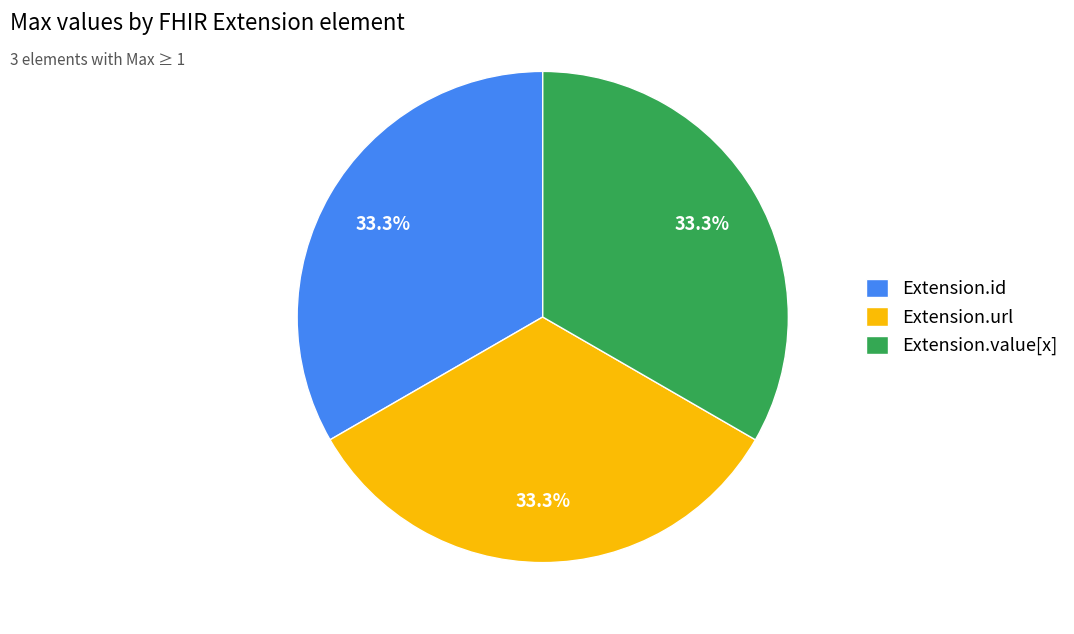

How many slices are in this pie chart?

3